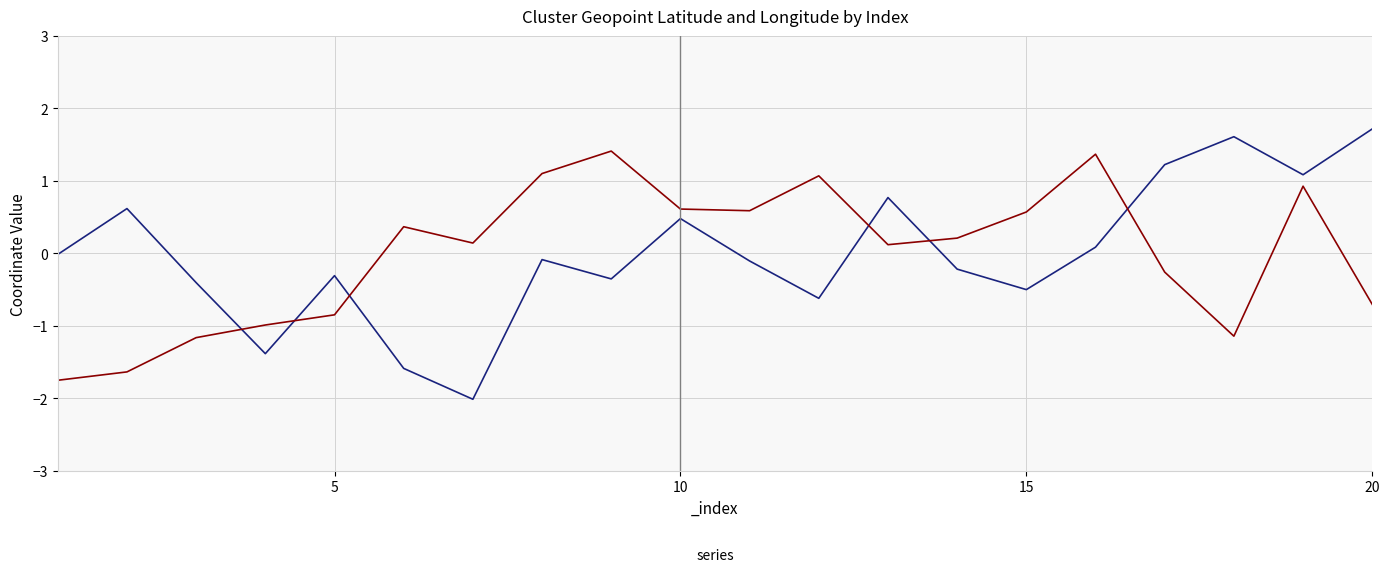

Does the chart have visible grid lines?

Yes